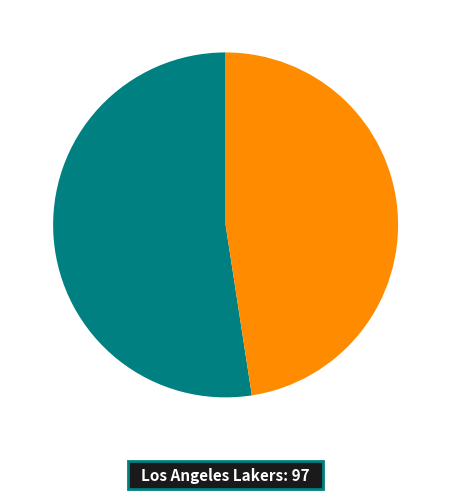

Is there a majority slice in this chart?

Yes